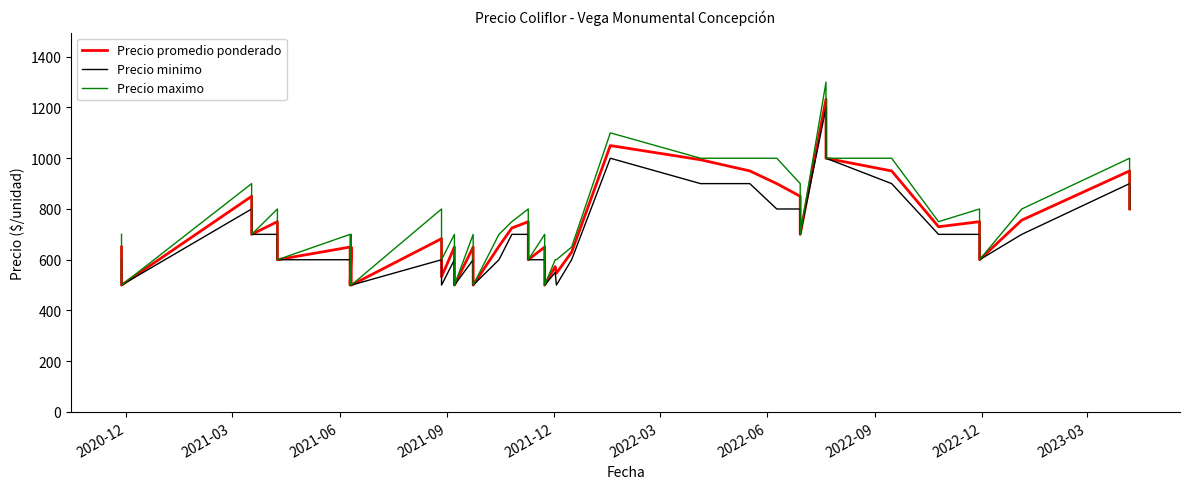

What are all the series names shown in the legend?

Precio promedio ponderado, Precio minimo, Precio maximo